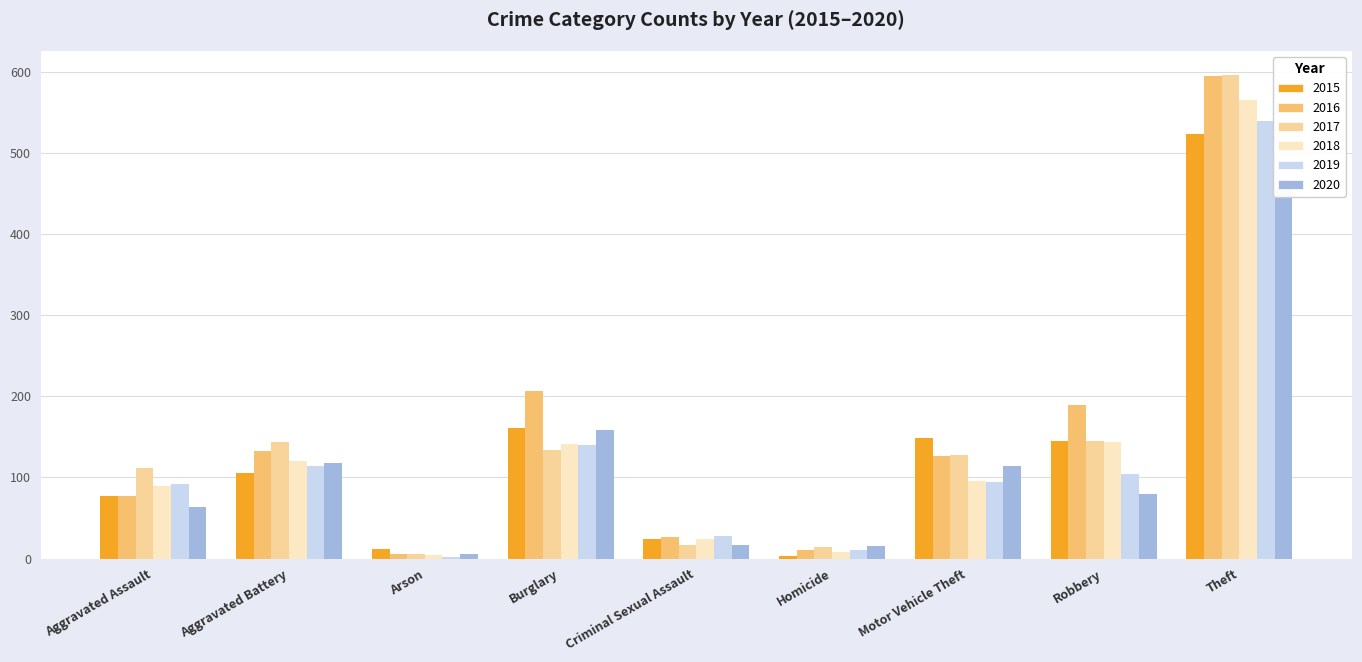

Are the bars horizontal?

No